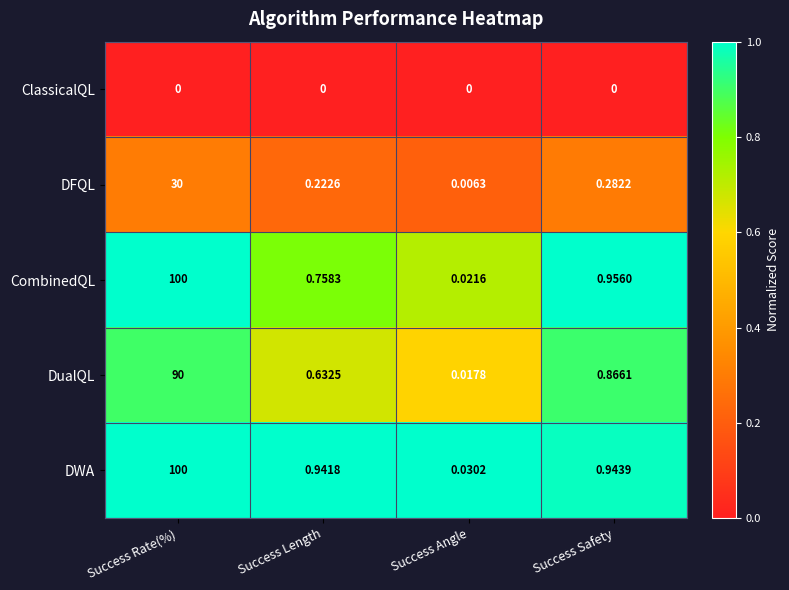

List the labels in order of DualQL value, largest first.

Success Rate(%), Success Safety, Success Length, Success Angle